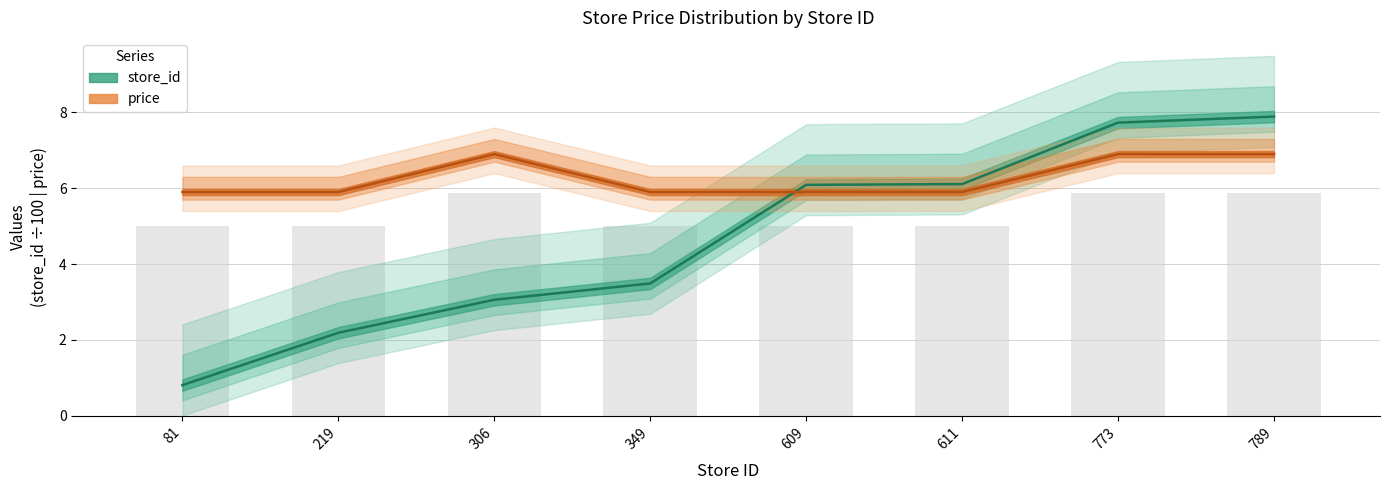

Which has a higher value, 611 or 306?

611